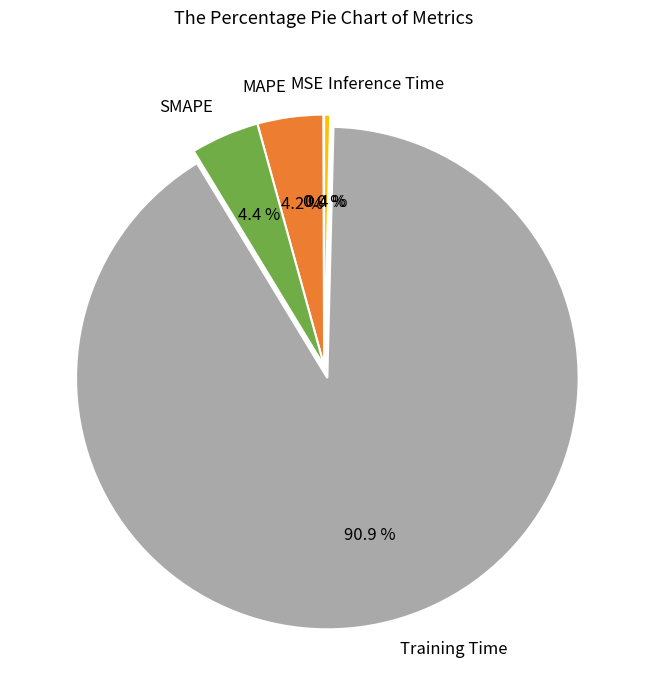

To the nearest percent, what percentage of the pie is SMAPE?

4%